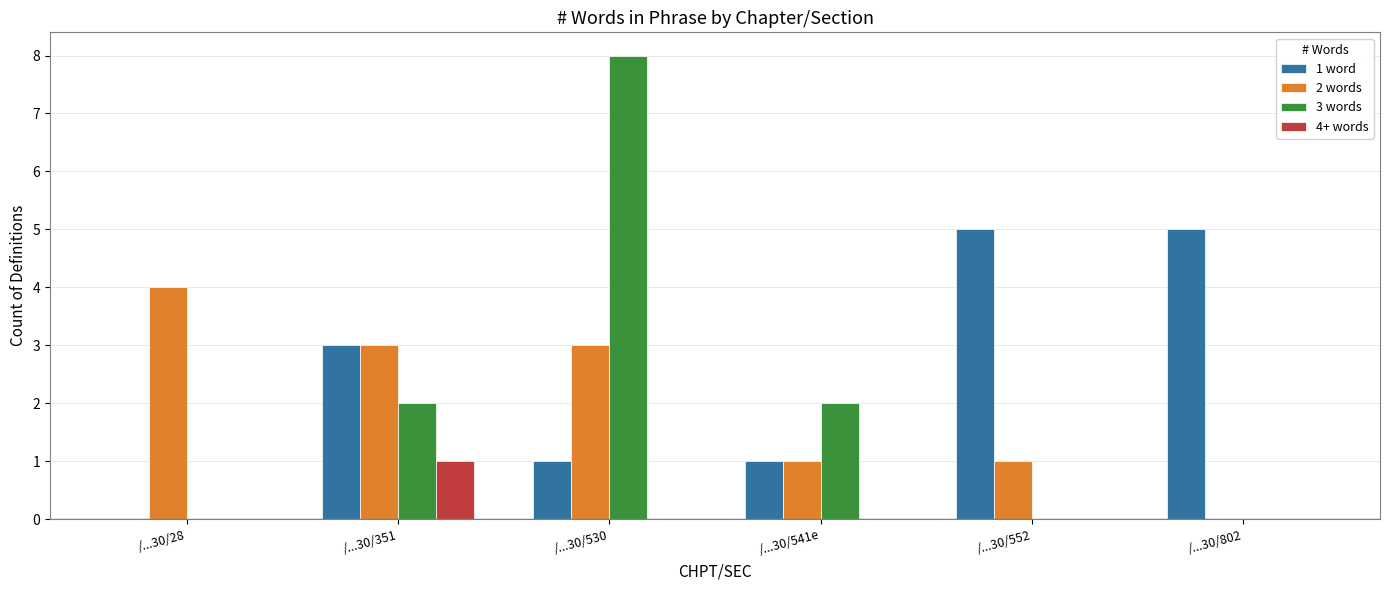

Count the number of data series in this chart.

4